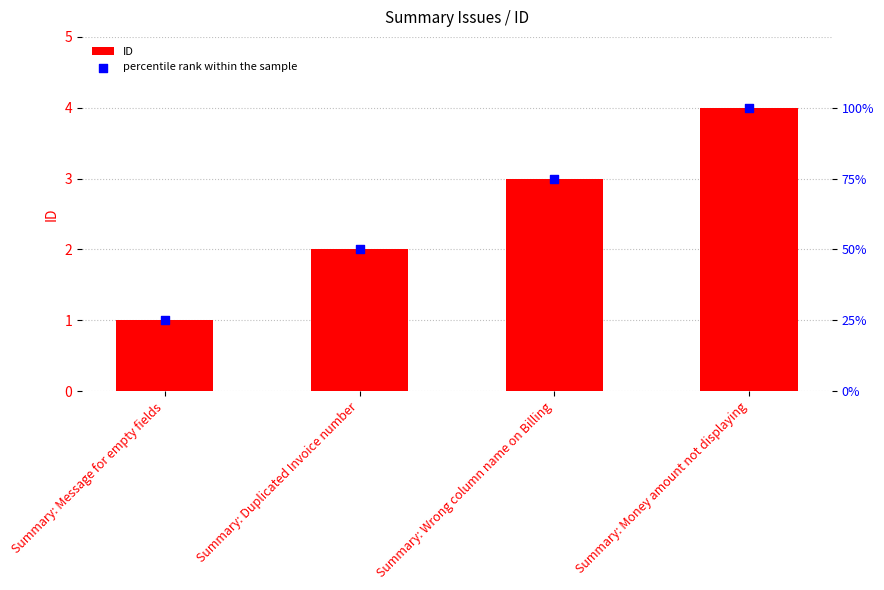

Which series has the largest total across all categories?

percentile rank within the sample